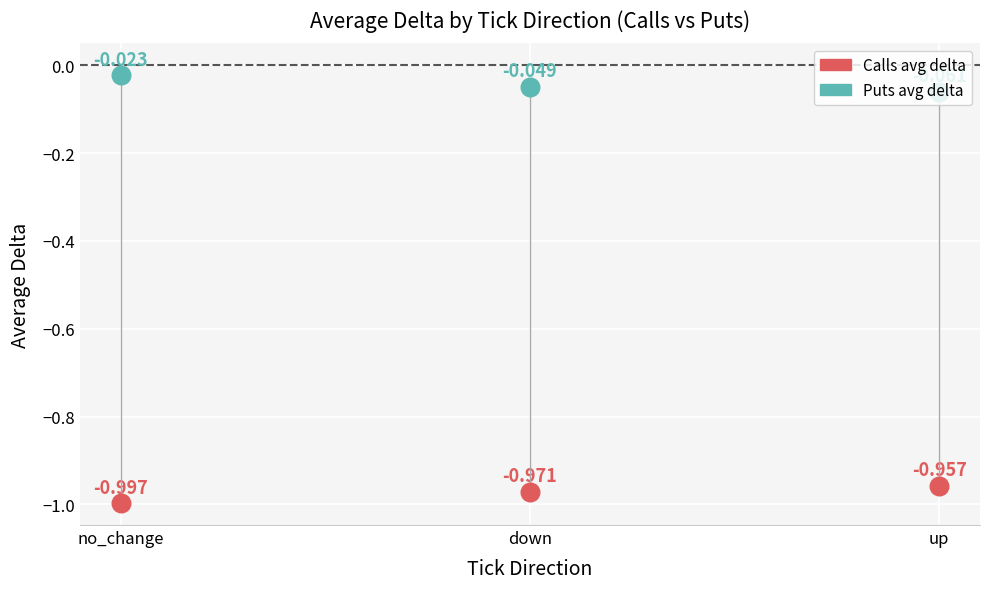

What is the total value across all series at down?

-1.0